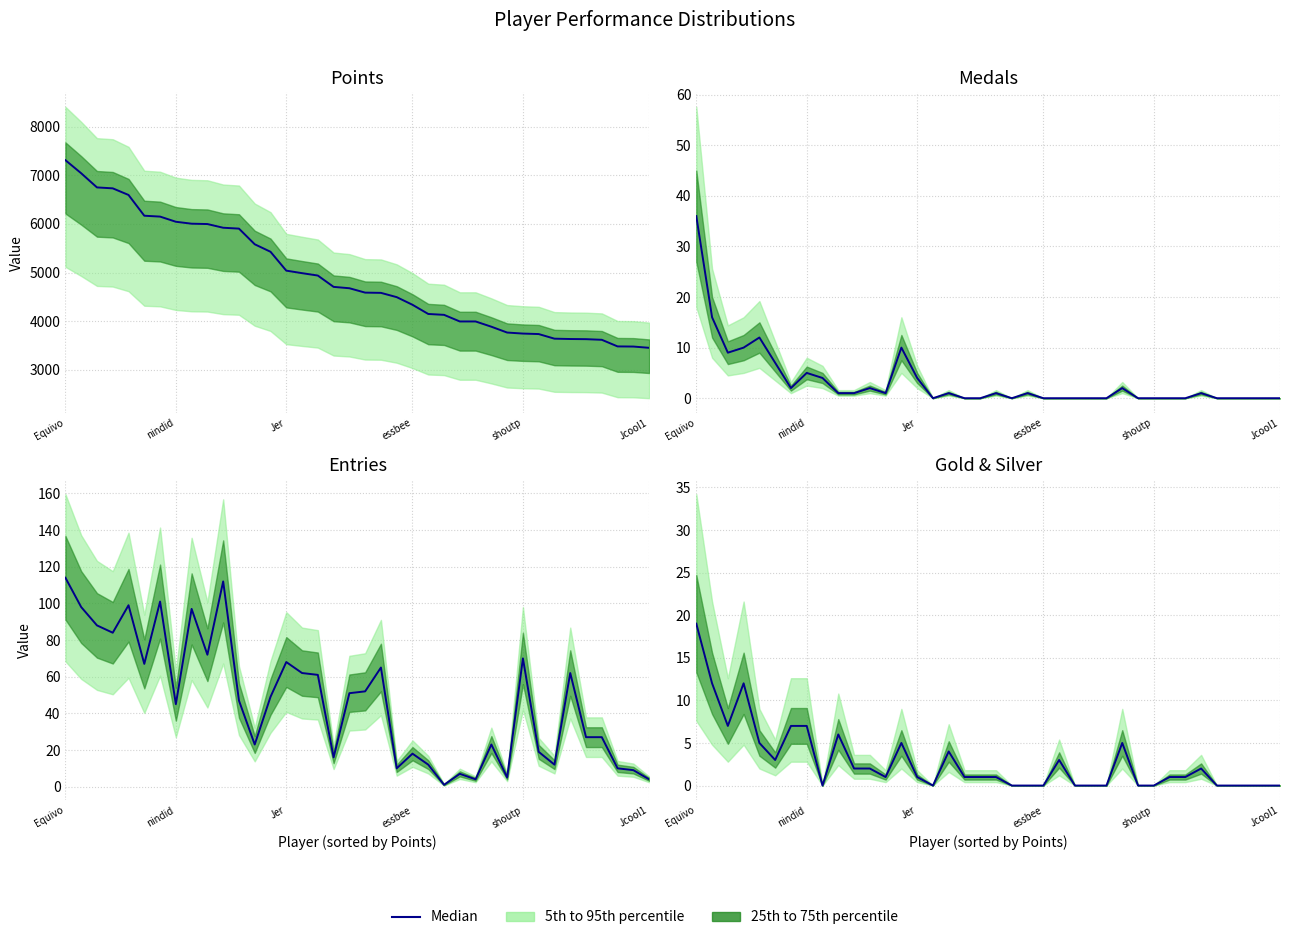

At which category does the chart reach its peak across all series?

Equivo